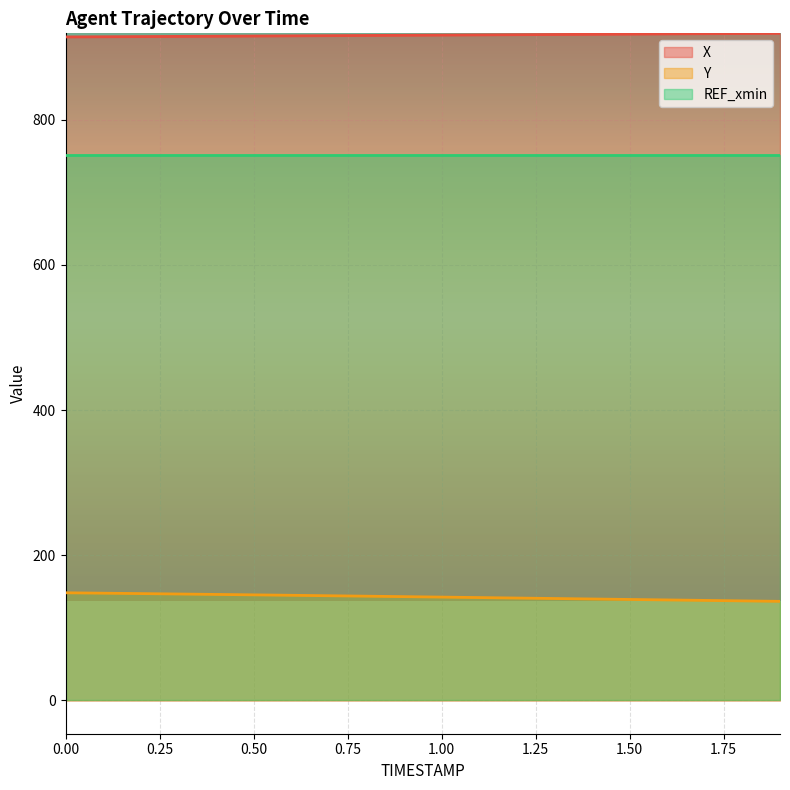

List the labels in order of X value, smallest first.

0.0, 0.1, 0.2, 0.3, 0.4, 0.5, 0.6, 0.7, 0.8, 0.9, 1.0, 1.1, 1.2, 1.3, 1.4, 1.5, 1.6, 1.7, 1.8, 1.9